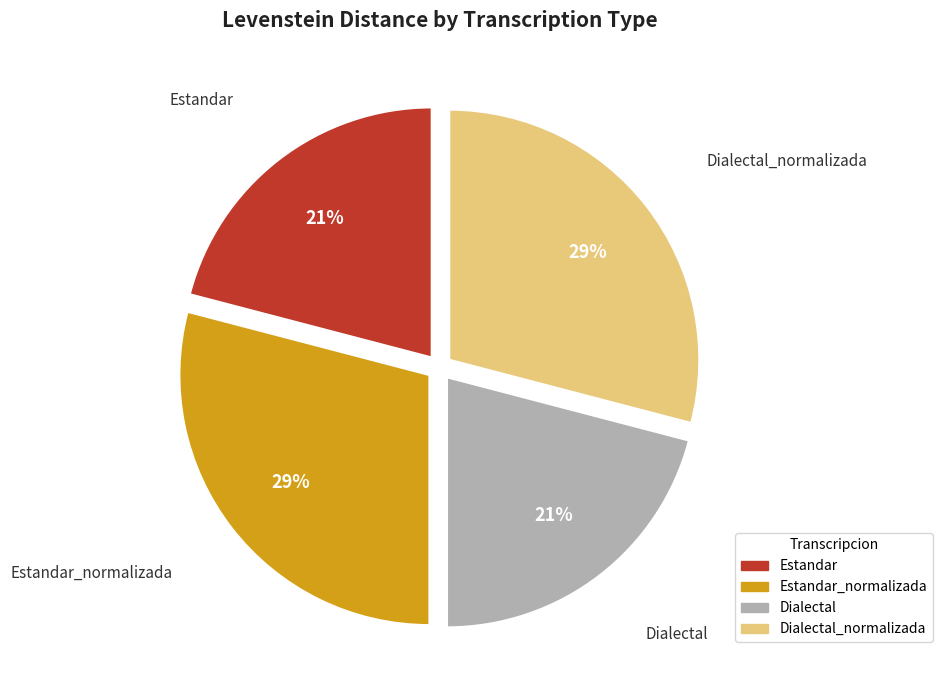

To the nearest percent, what is the difference between the Estandar_normalizada and Dialectal slice percentages?

8%